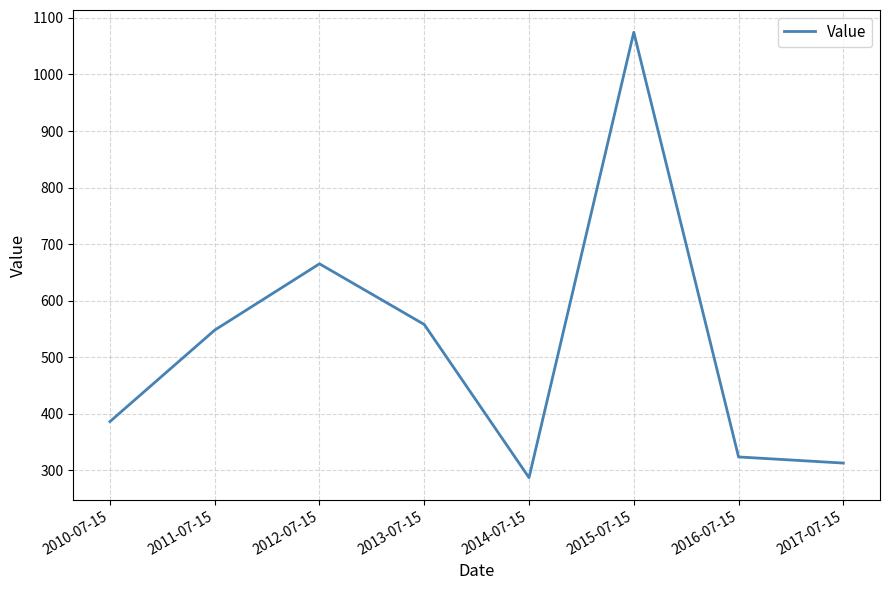

Which category has the highest value across all series?

2015-07-15